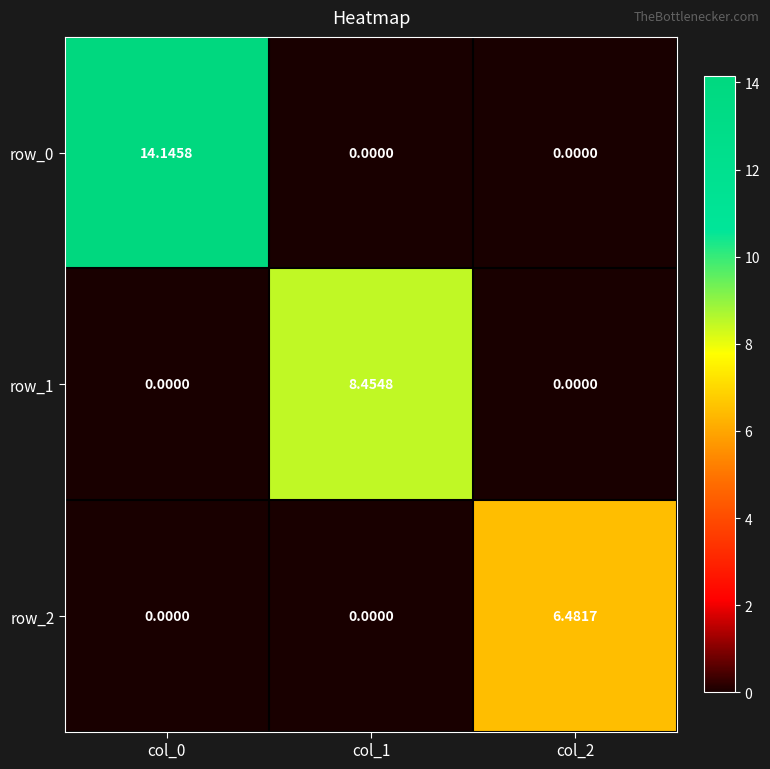

How many data points does each series have?

3